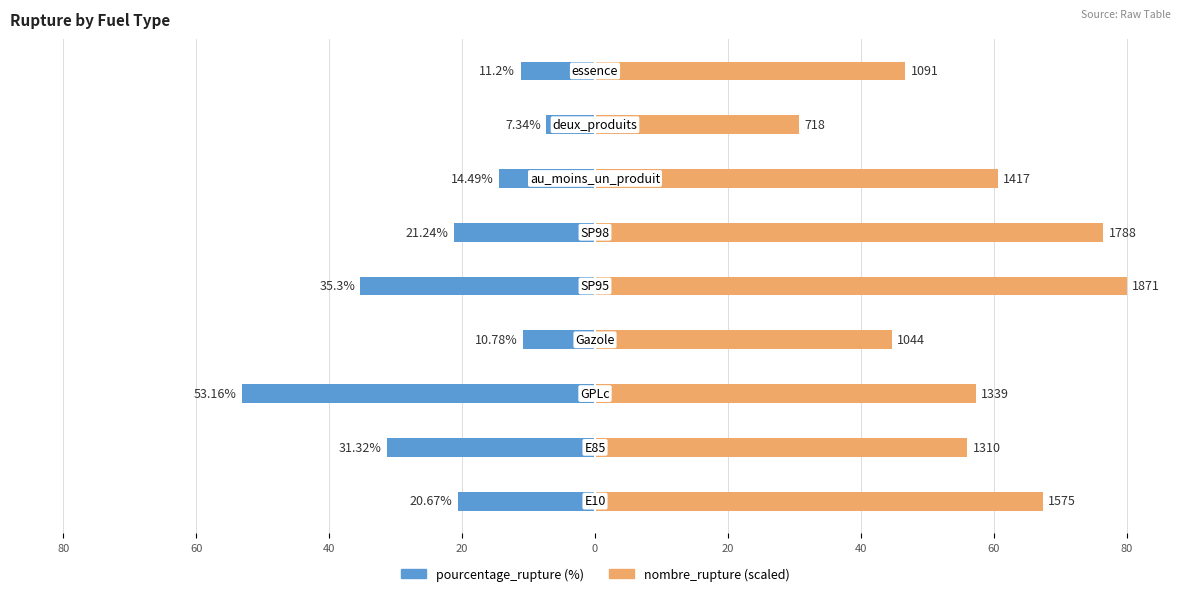

What is the value of the nombre_rupture bar at the 5th from the left?

80.0